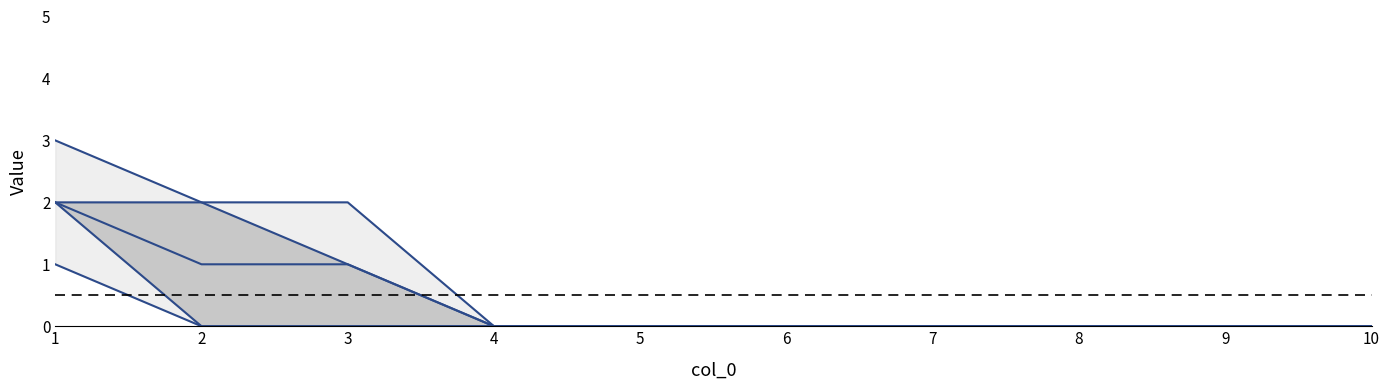

Reading left to right, extract all data points from this chart.

lower outer: 1	0	0	0	0	0	0	0	0	0
upper outer: 3	2	2	0	0	0	0	0	0	0
lower inner: 2	0	0	0	0	0	0	0	0	0
upper inner: 2	2	1	0	0	0	0	0	0	0
mid: 2	1	1	0	0	0	0	0	0	0